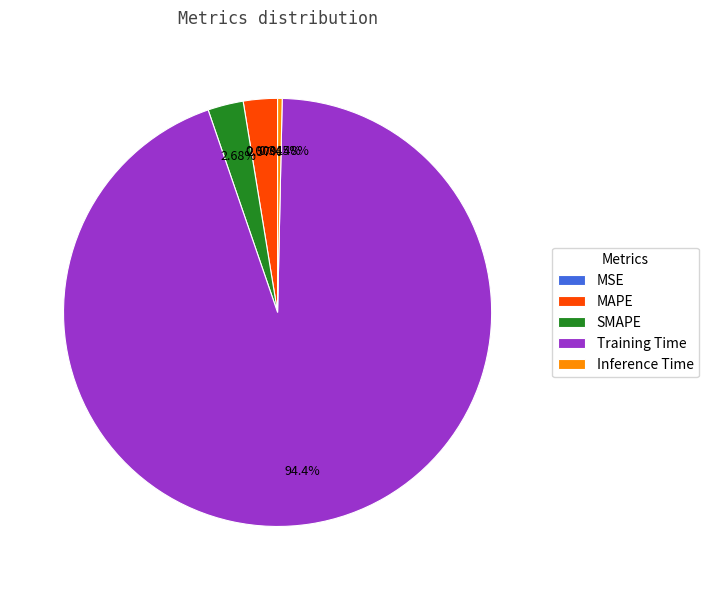

The Training Time slice represents 94% of the pie. True or false?

True